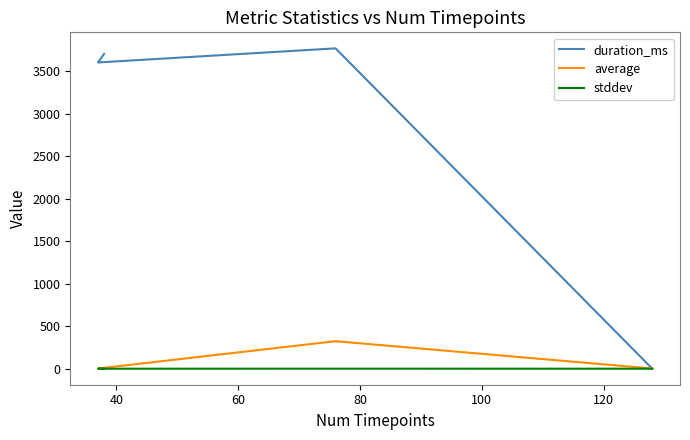

At how many categories does at least one series exceed 2866?

3